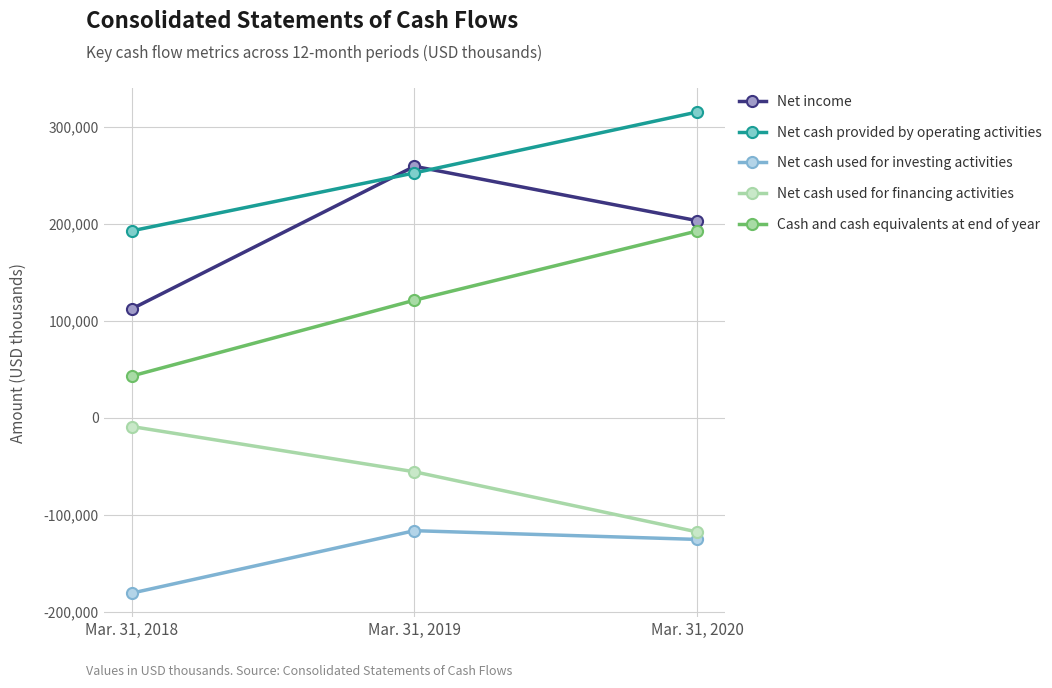

Reading left to right, extract all data points from this chart.

Net income: 112170	259016	203009
Net cash provided by operating activities: 192546	252197	314920
Net cash used for investing activities: -180762	-116455	-125455
Net cash used for financing activities: -9137	-55775	-117715
Cash and cash equivalents at end of year: 42975	121021	192341